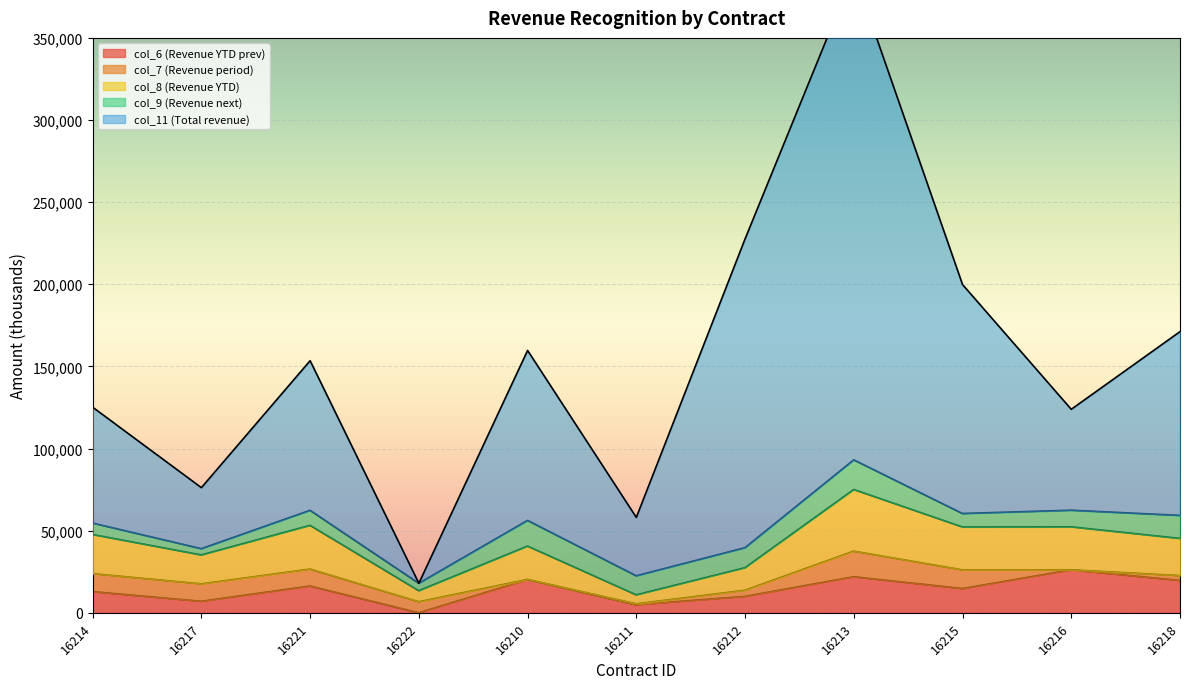

Is it true that col_6 (Revenue YTD prev) equals 4920 at 16210?

False